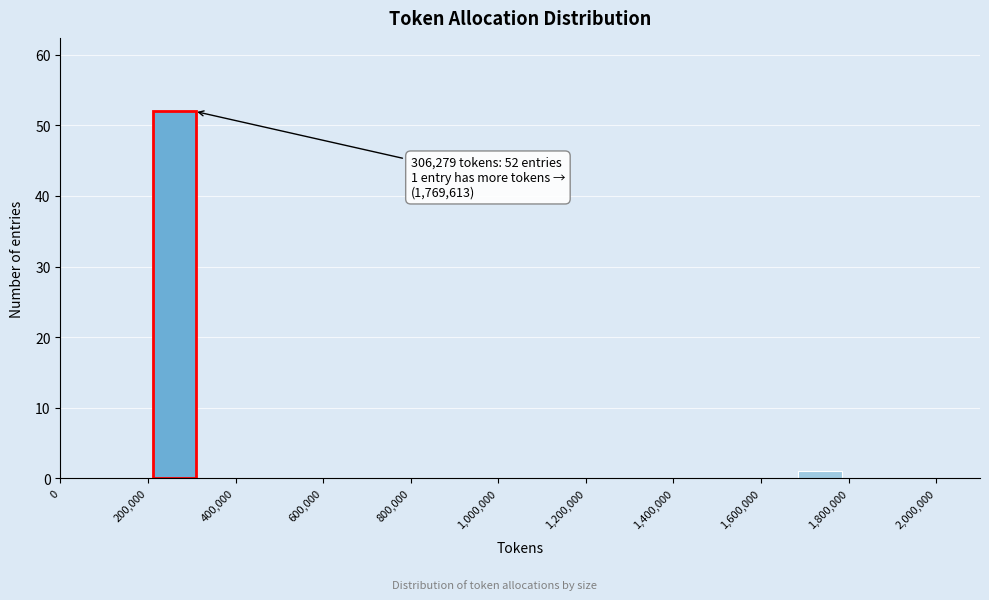

Which range on the x-axis has the tallest bar?

220000 to 320000